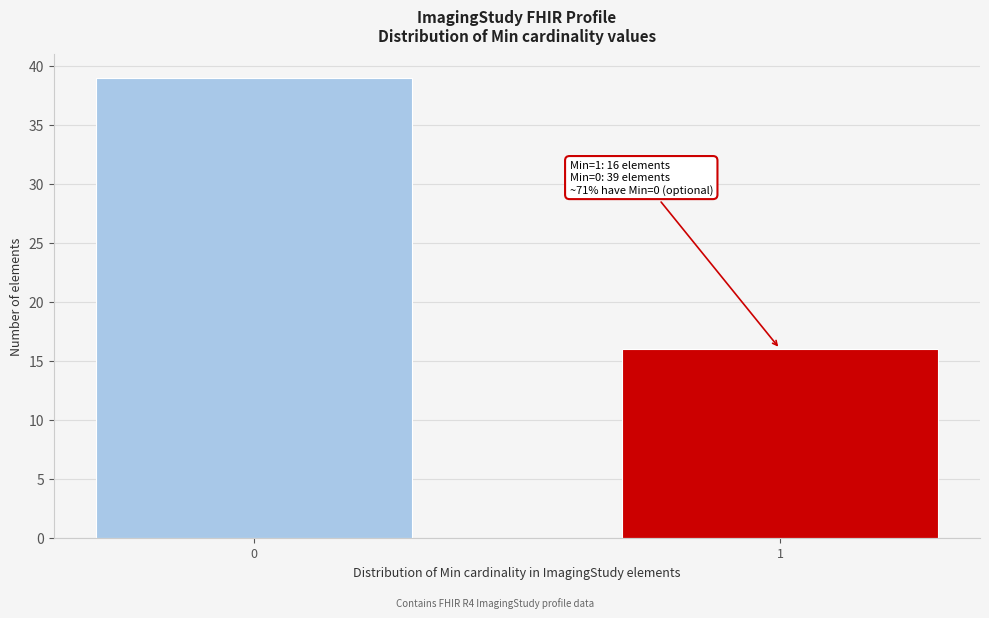

Reading right to left, extract all data points from this chart.

16	39